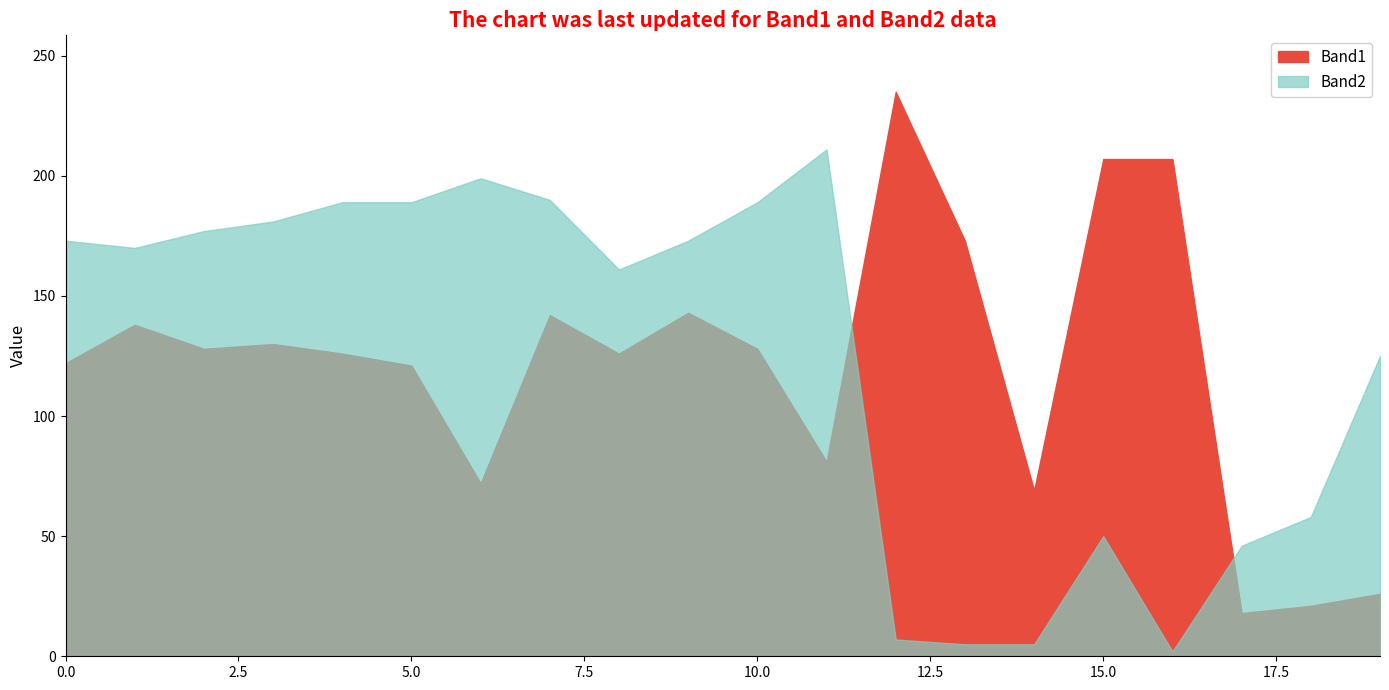

In Band1, how many points are lower than both neighbors (excluding endpoints)?

6